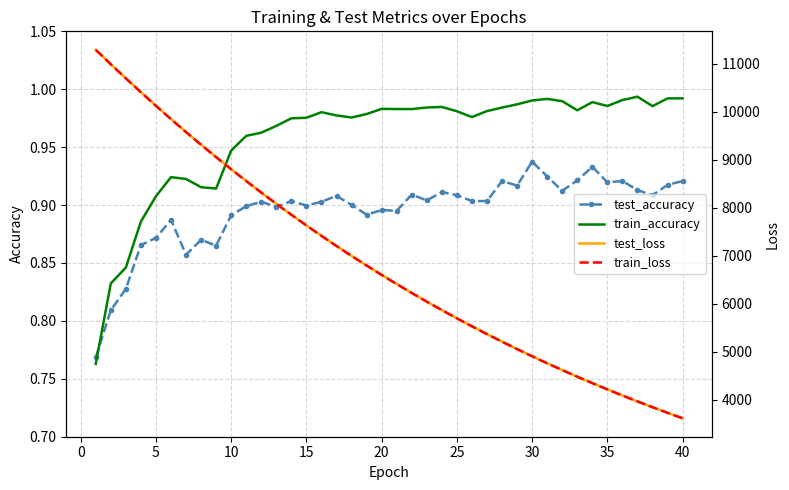

How many intersections are there between test_accuracy and train_accuracy?

1